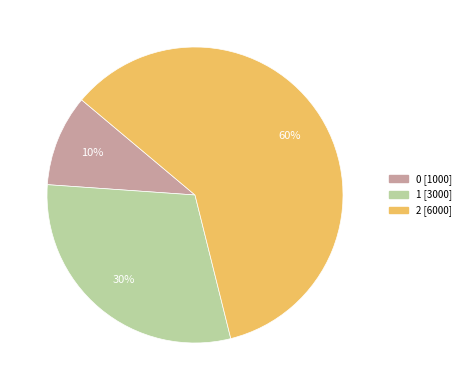

True or false: 0 accounts for 1% of the total.

False